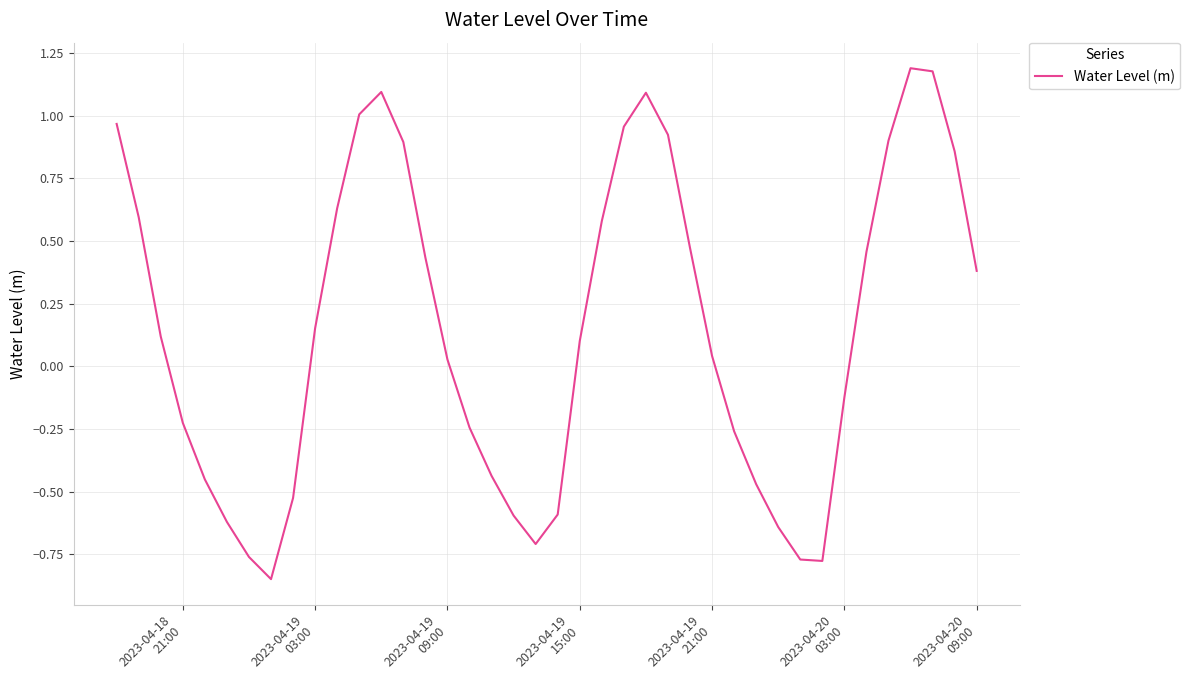

What is the difference between the maximum and minimum values?

2.0